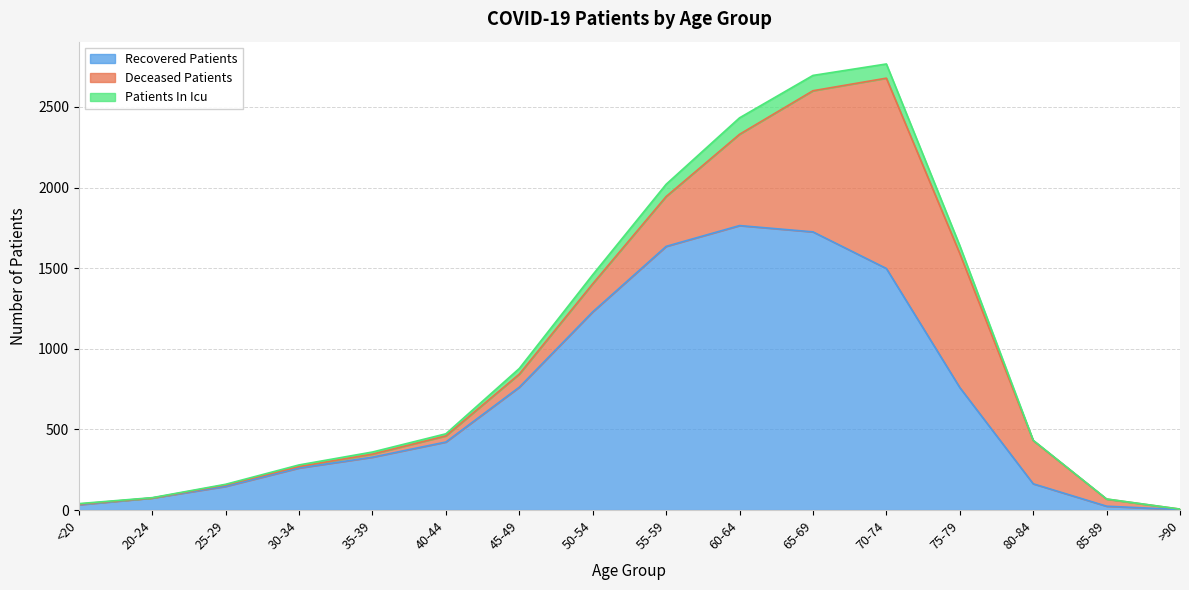

Where is patients_in_icu nearest to the value 1386?

50-54